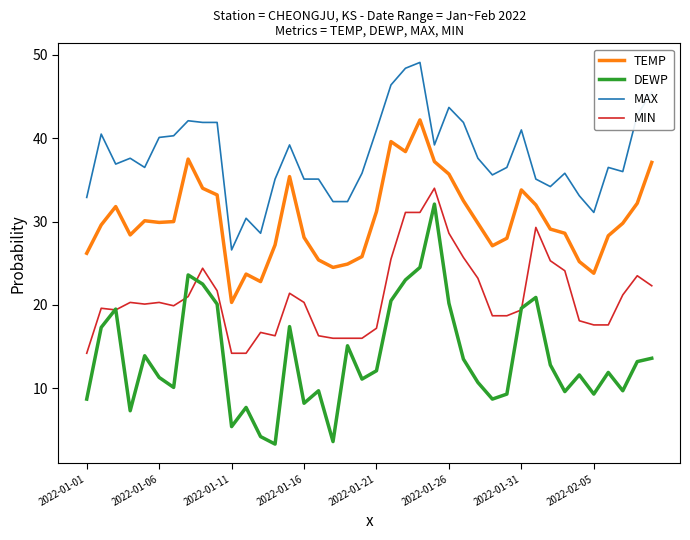

How many lines are shown in the chart?

4